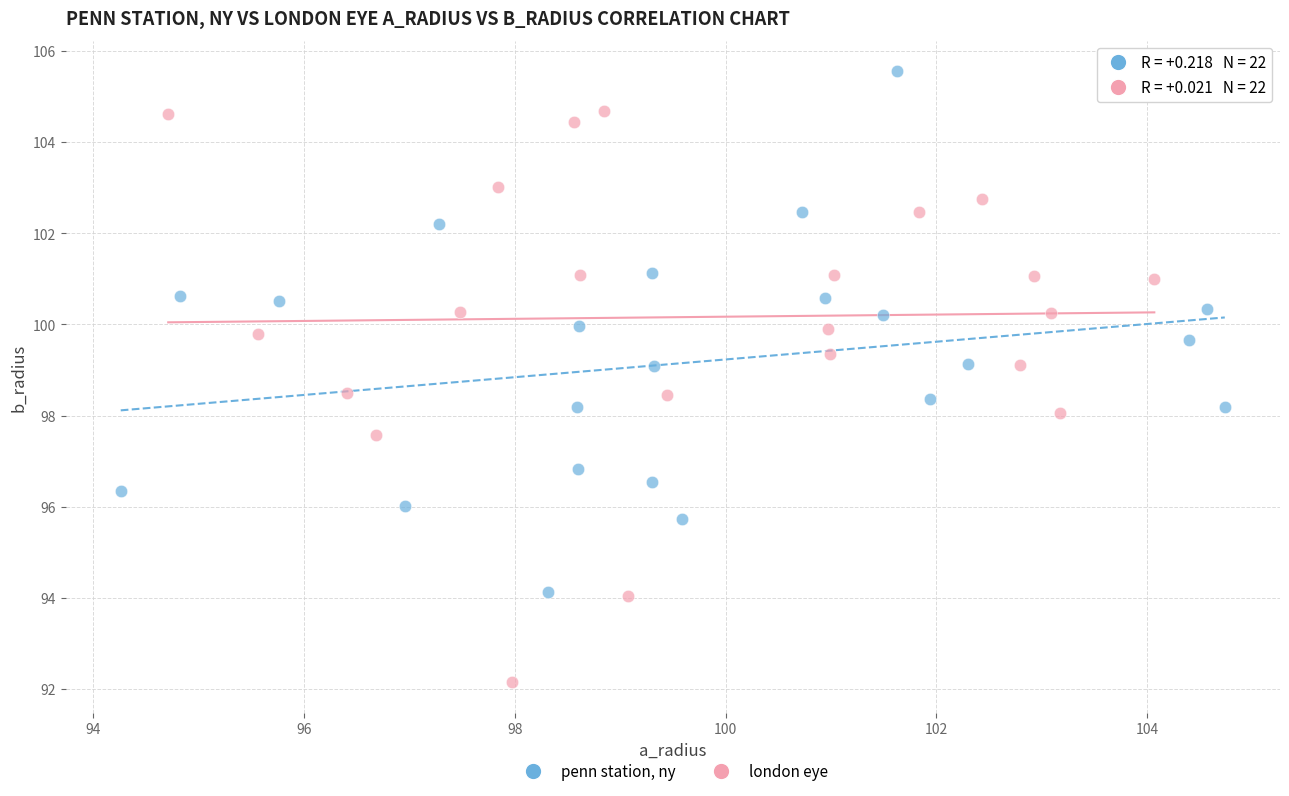

Which series contains the highest Y value?

penn station, ny